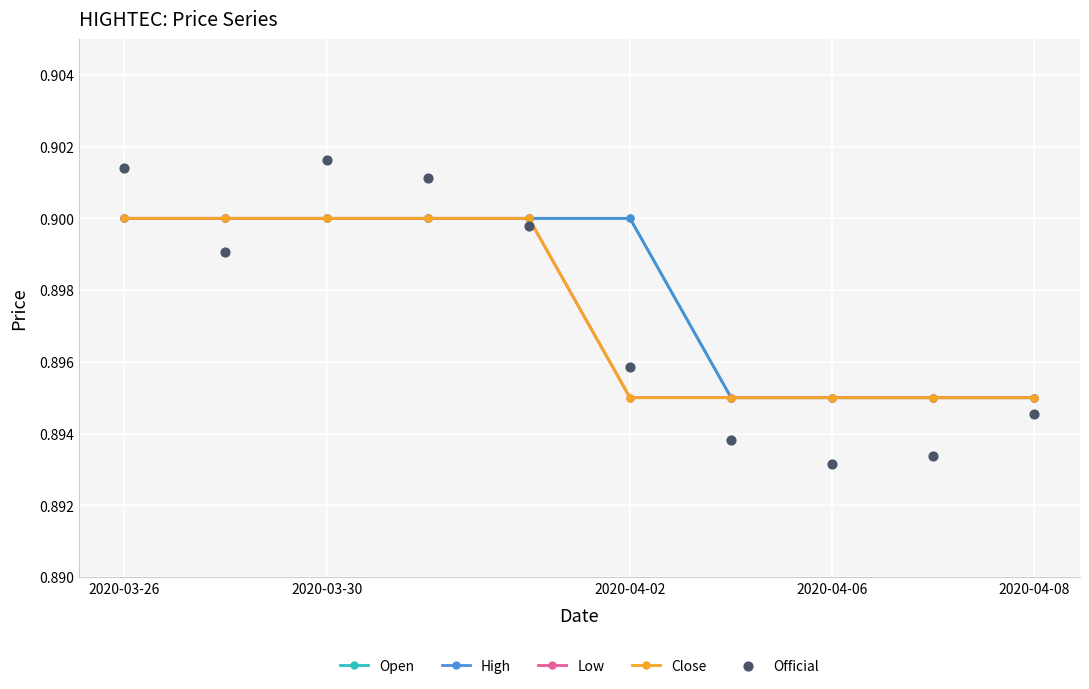

Which series has the largest total across all categories?

Open